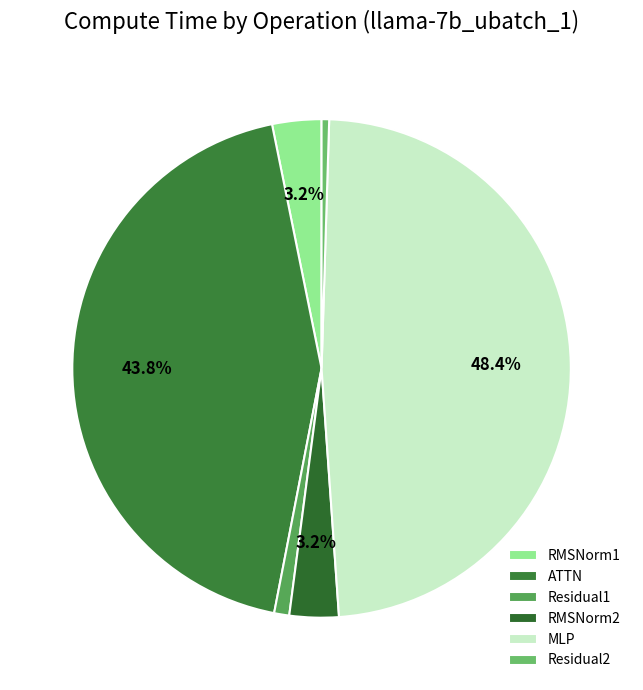

The Residual2 slice represents 1% of the pie. True or false?

False